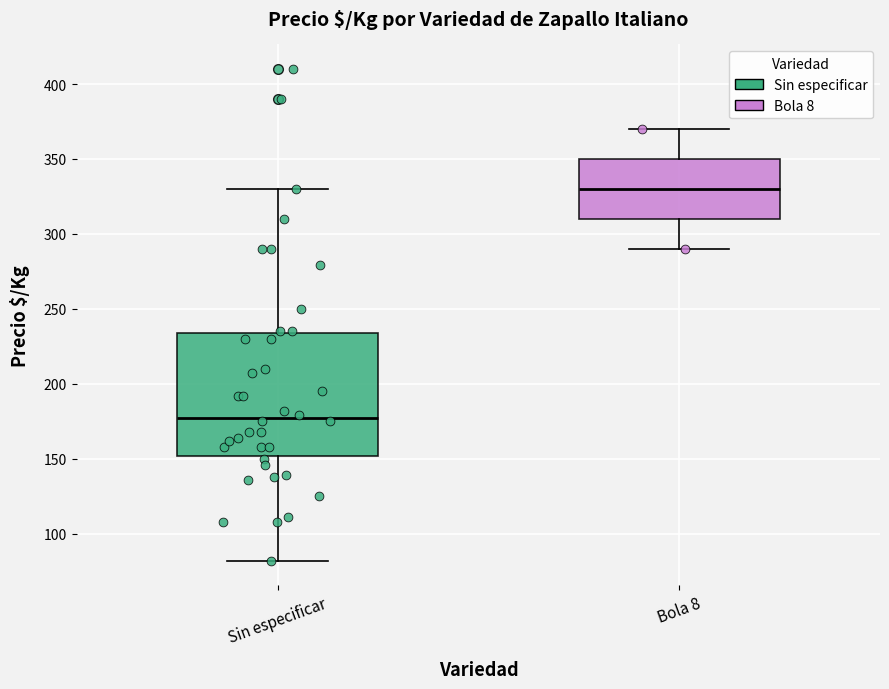

Reading left to right, read every box against the y-axis: the position of its median line, the range the box covers, and the ends of its whiskers. The values are not printed on the chart, so give them approximately, as read against the axis.

Sin especificar: median 175, box 150 to 235, whiskers 80 to 330
Bola 8: median 330, box 310 to 350, whiskers 290 to 370